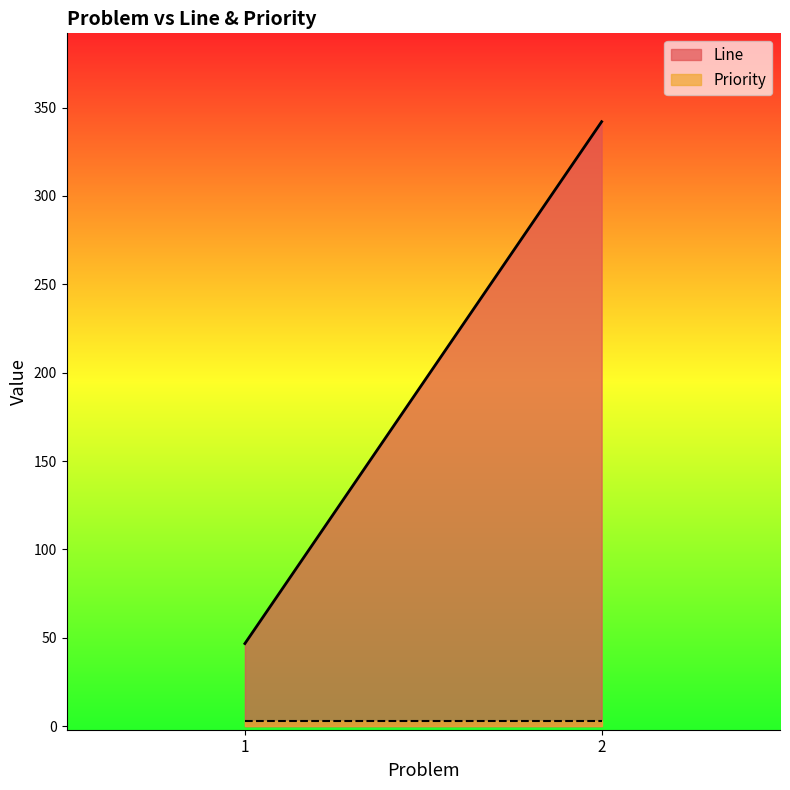

At how many categories does at least one series exceed 247?

1